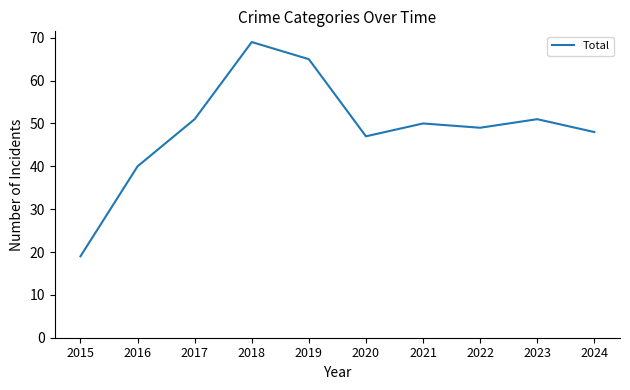

How many distinct data groups are displayed?

1